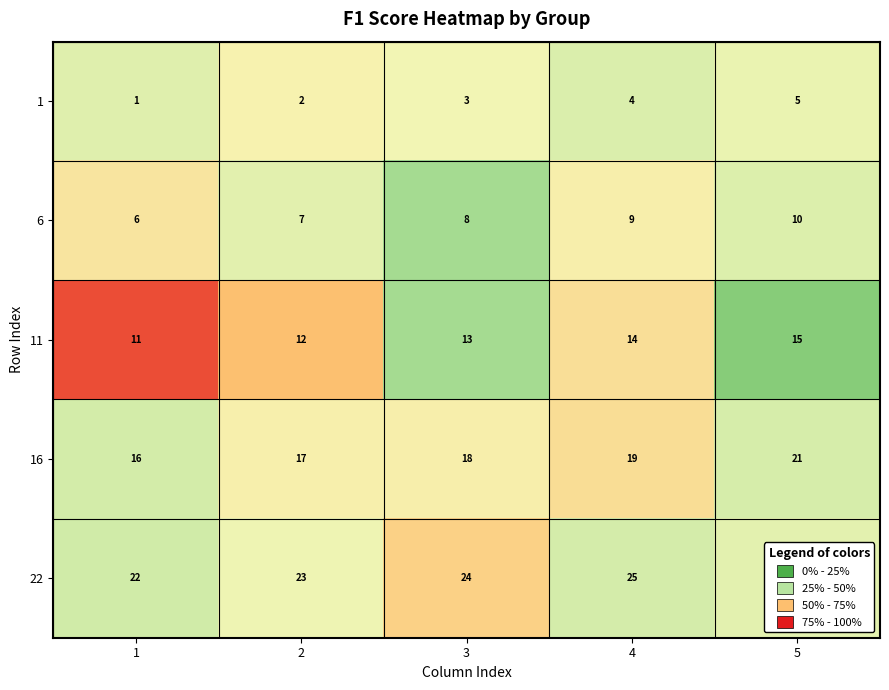

What is the difference between the maximum and minimum values in the 1 series?

4